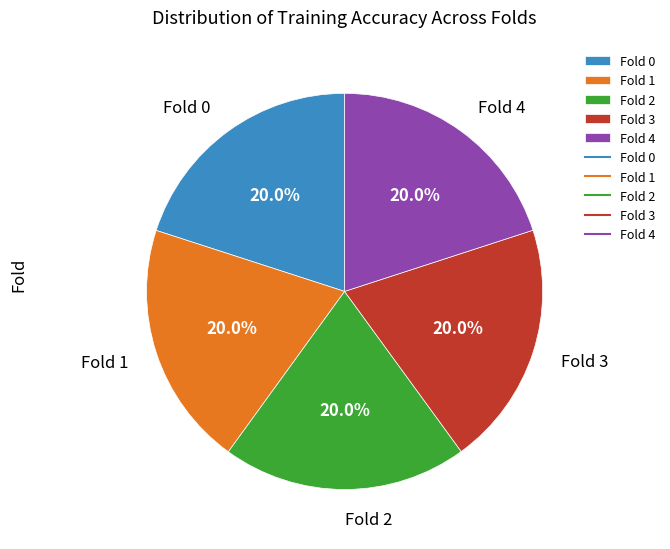

How much of the chart is everything except Fold 2?

80.0%